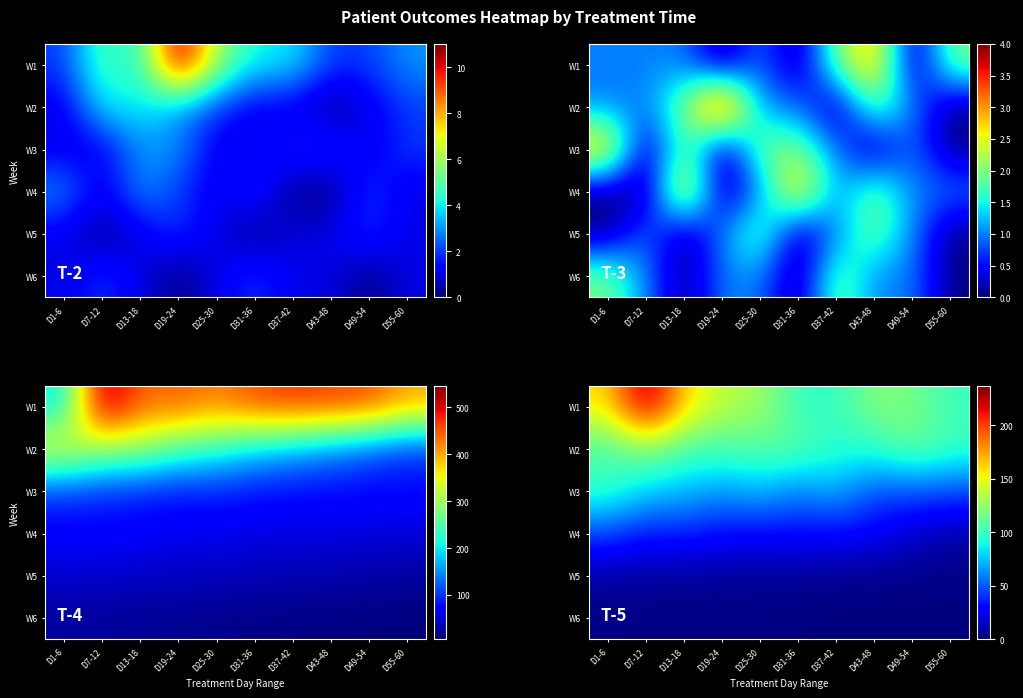

Rank the categories by W5 value from highest to lowest.

D1-6, D7-12, D13-18, D19-24, D25-30, D31-36, D37-42, D43-48, D49-54, D55-60